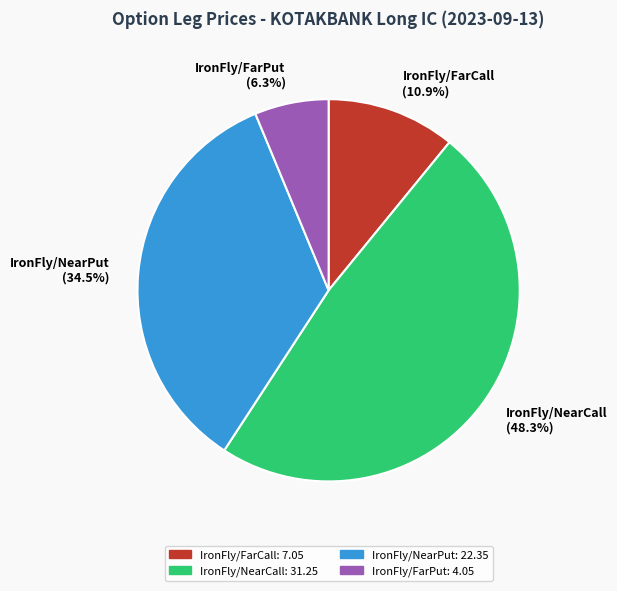

To the nearest percent, what percentage of the pie is IronFly/FarCall?

11%